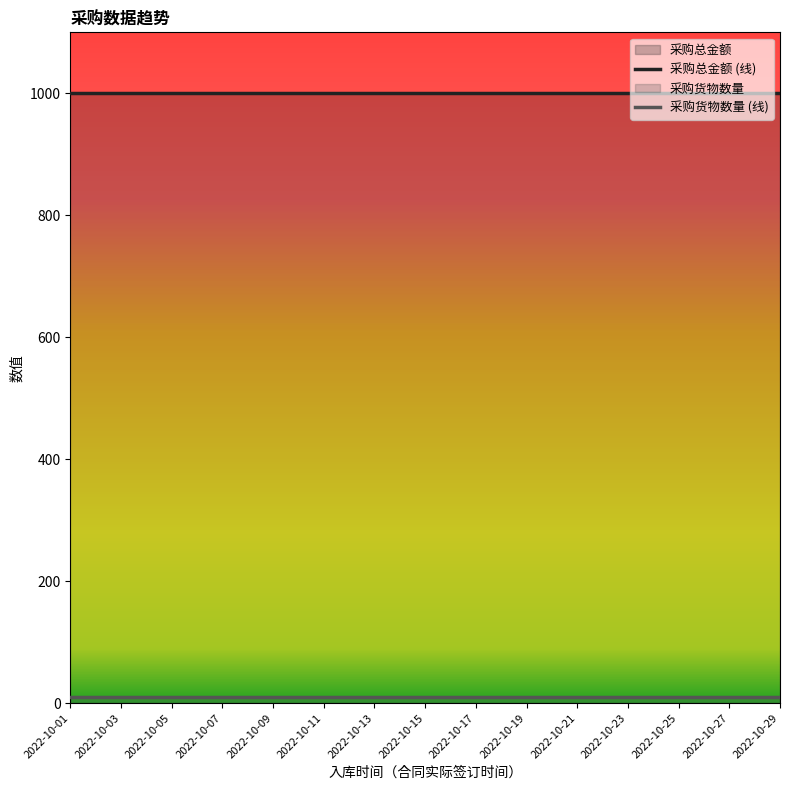

What is the value of the 采购总金额 (线) point at the 8th from the left?

1000